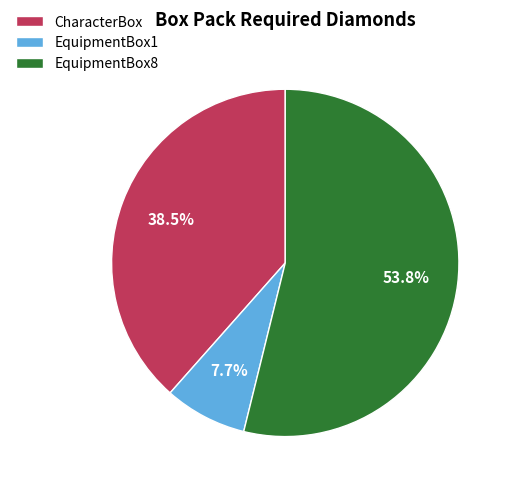

Between CharacterBox and EquipmentBox1, which is larger?

CharacterBox